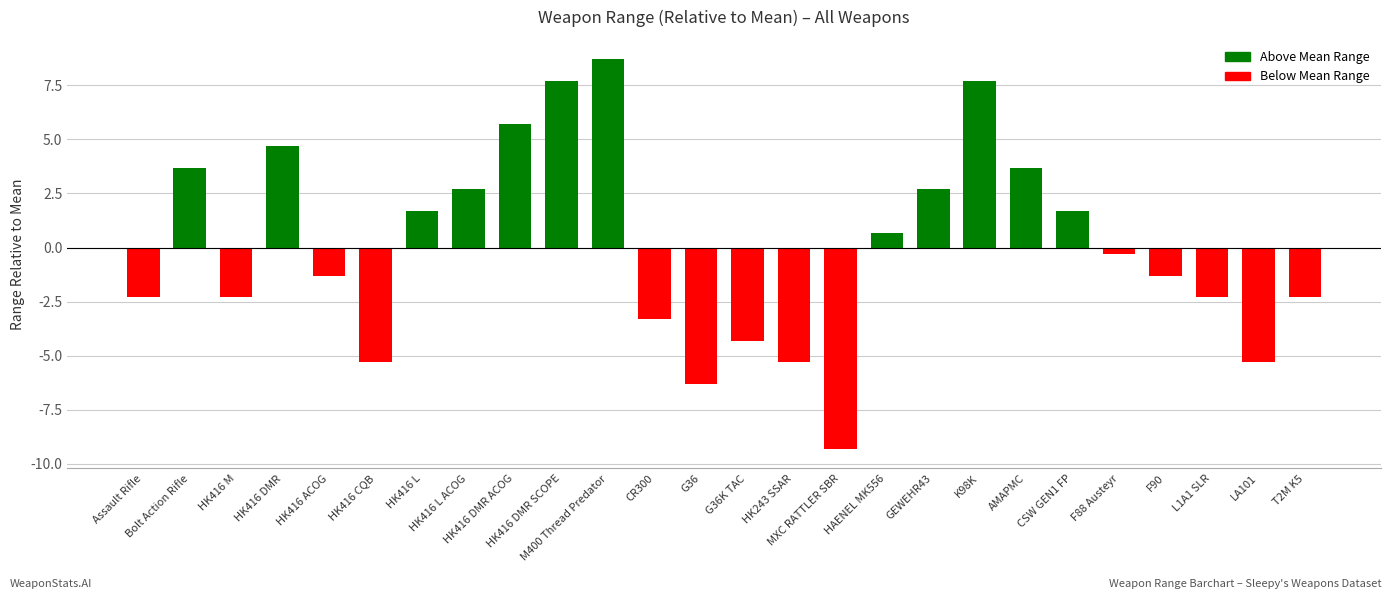

How many data points are less than 0?

14